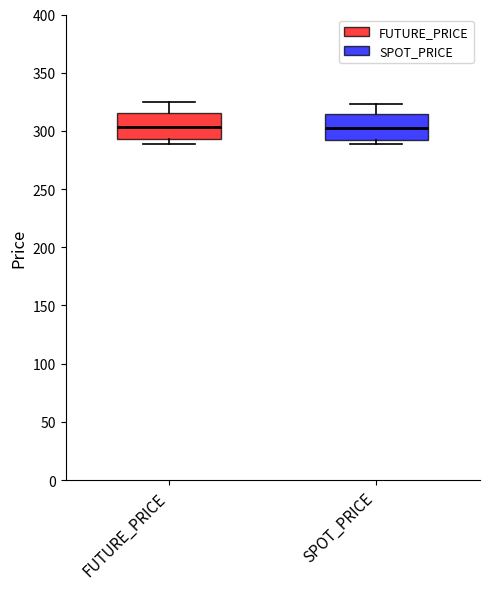

Reading left to right, transcribe this box plot: for each box, give where its median line is, the range the box spans, and where its two whiskers end, as read against the y-axis. The values are not printed on the chart, so give them approximately, as read against the axis.

FUTURE_PRICE: median 305, box 295 to 315, whiskers 290 to 325
SPOT_PRICE: median 305, box 290 to 315, whiskers 290 (just below the box's lower edge) to 325